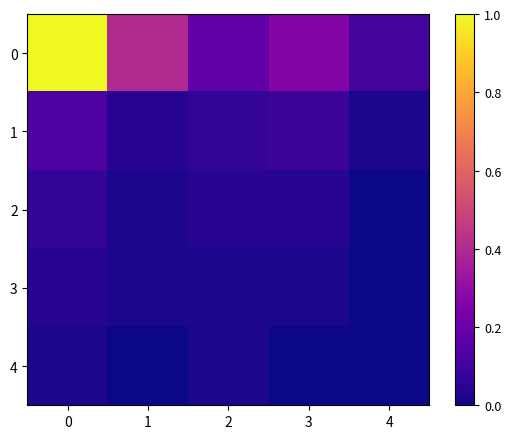

Rank the series by their maximum value, from highest to lowest.

0, 1, 2, 3, 4